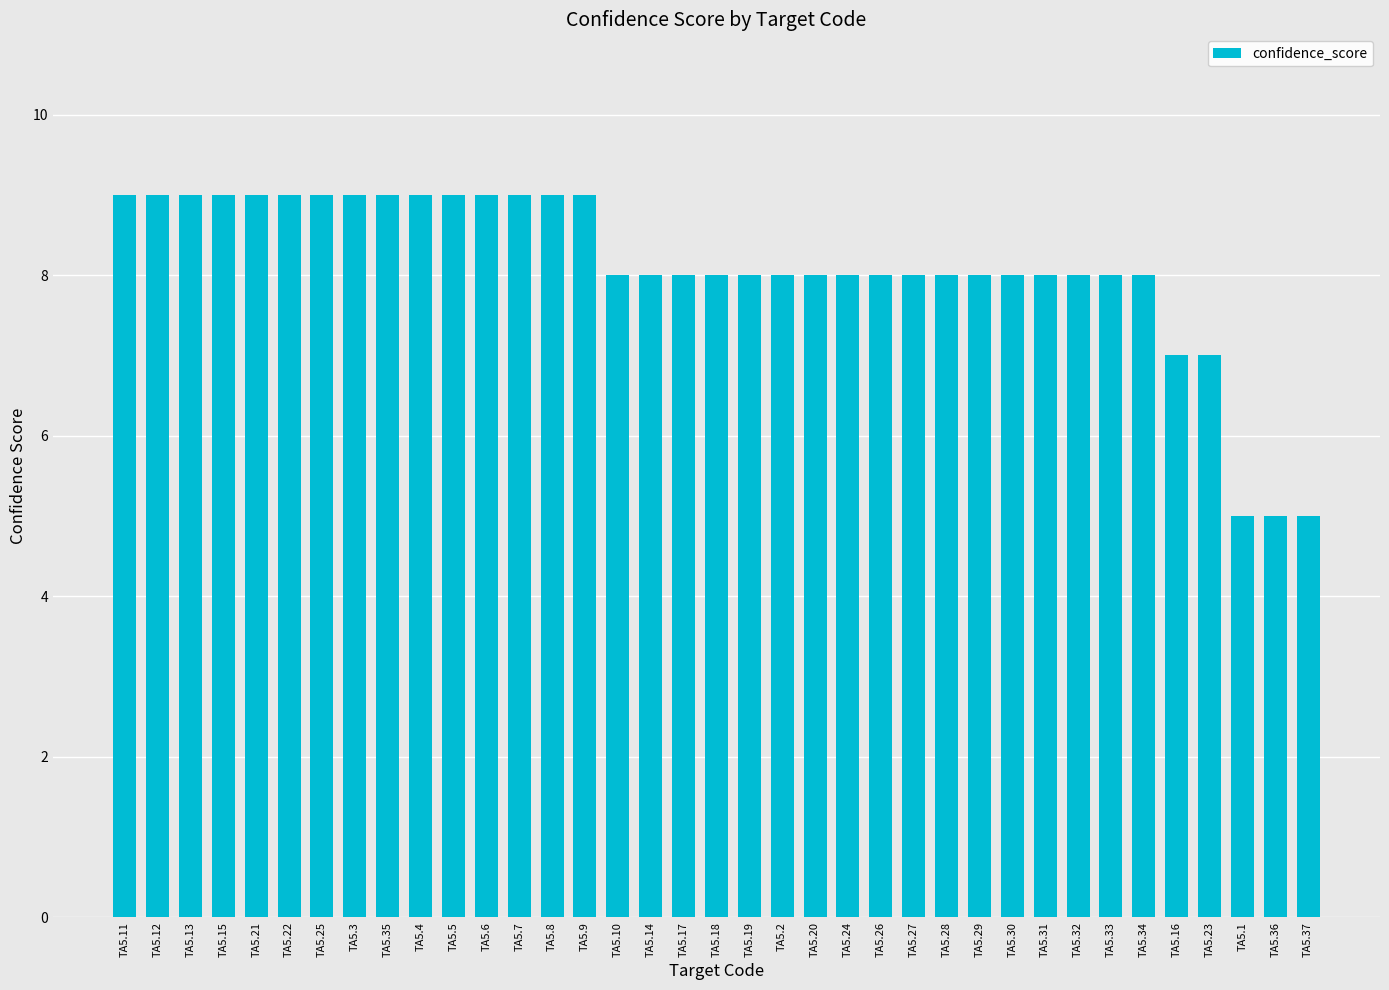

What is the sum of all values?

300